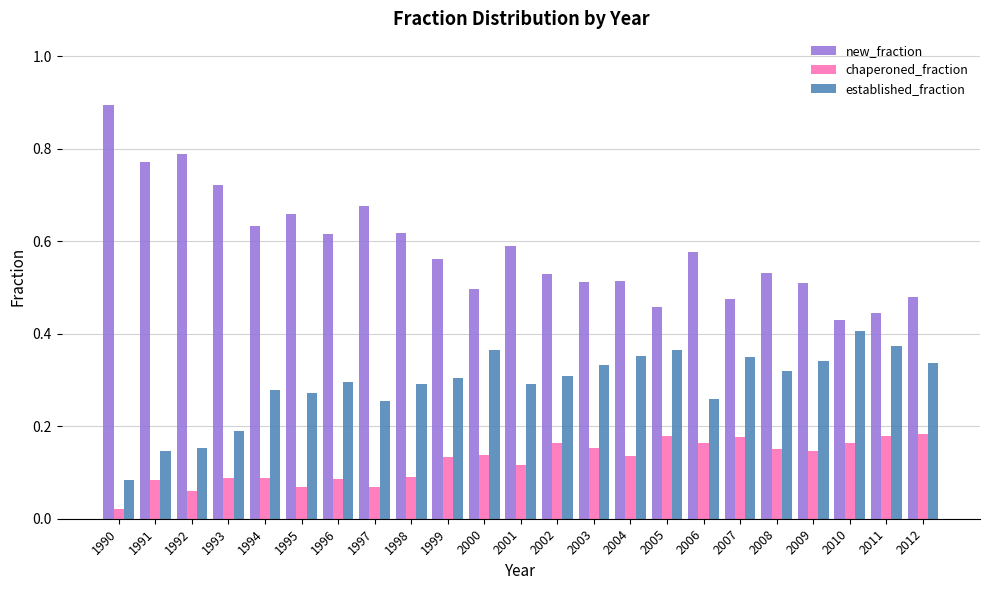

Which category has the lowest value across all series?

1990